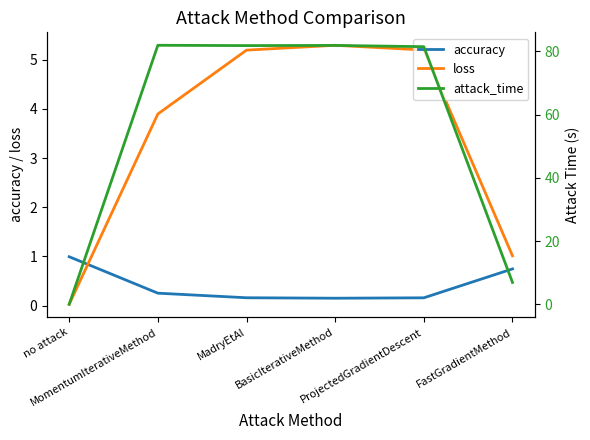

True or false: loss and attack_time cross at least once.

True